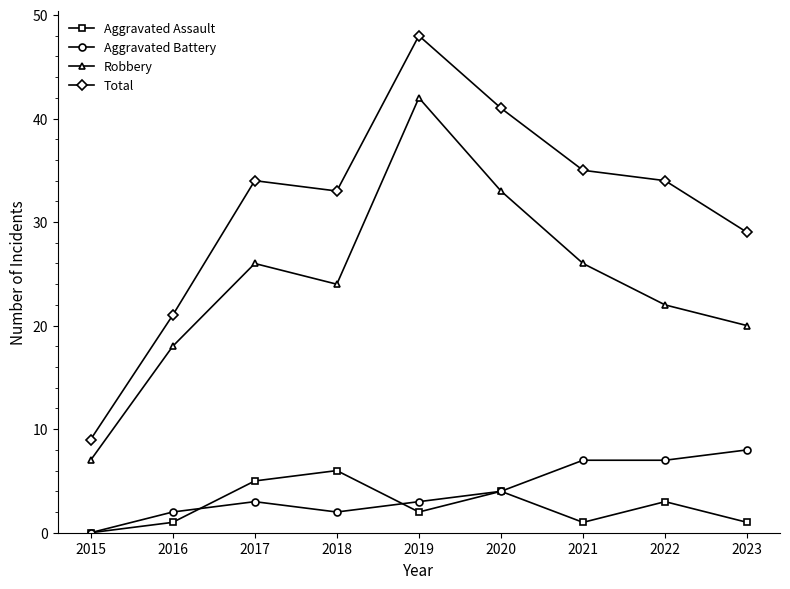

The value of Aggravated Battery at 2018 is 2. True or false?

True